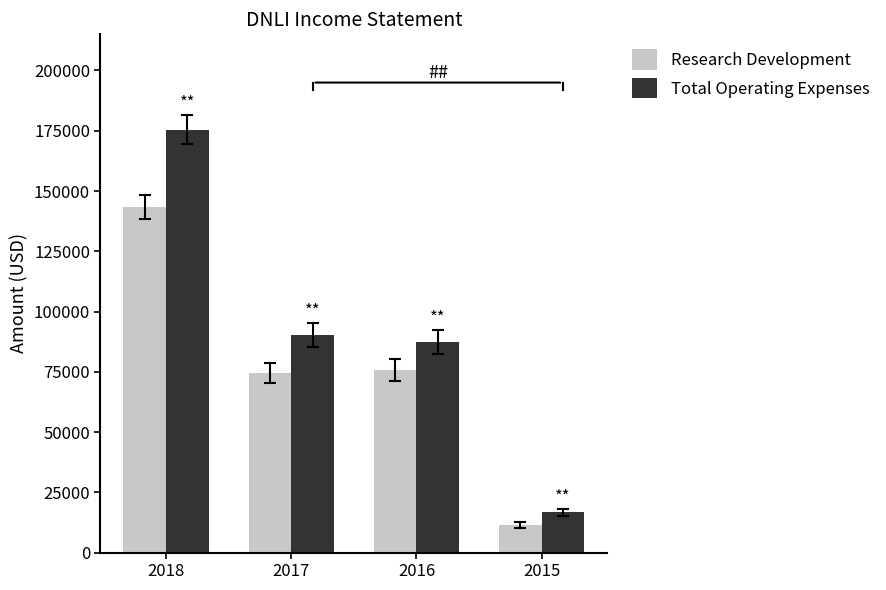

What are all the series names shown in the legend?

Research Development, Total Operating Expenses